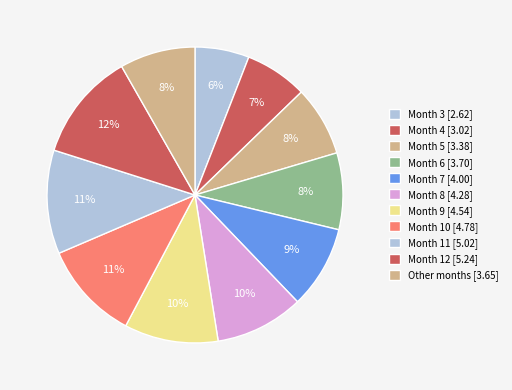

Is there a majority slice in this chart?

No